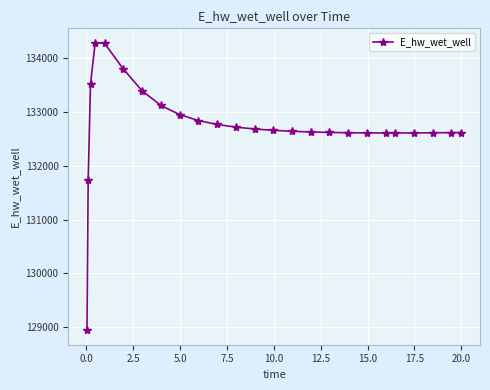

What is the value of the 13th point from the left?

132681.1